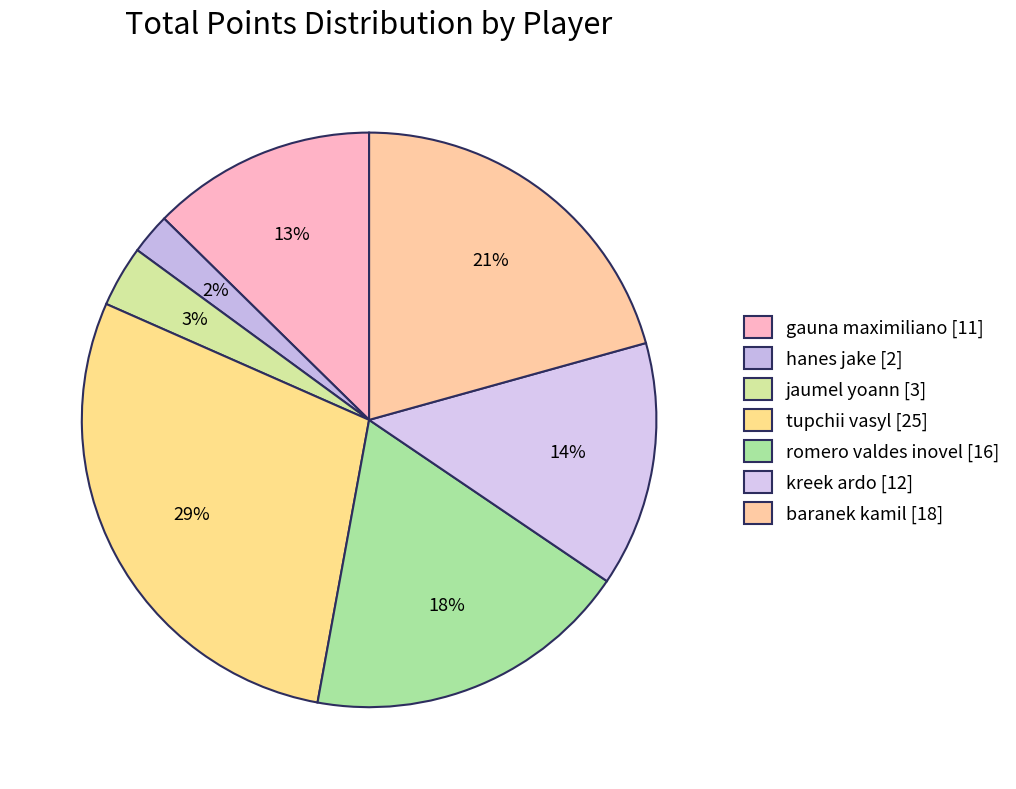

To the nearest percent, what is the average slice percentage?

14%